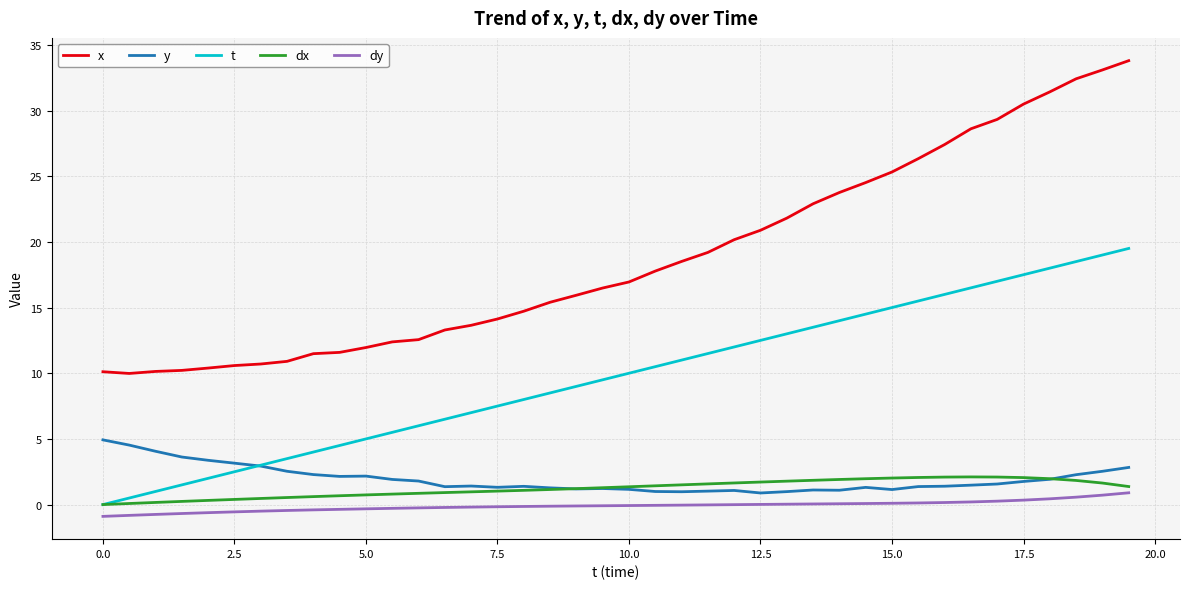

What is the maximum value shown in the chart?

33.8